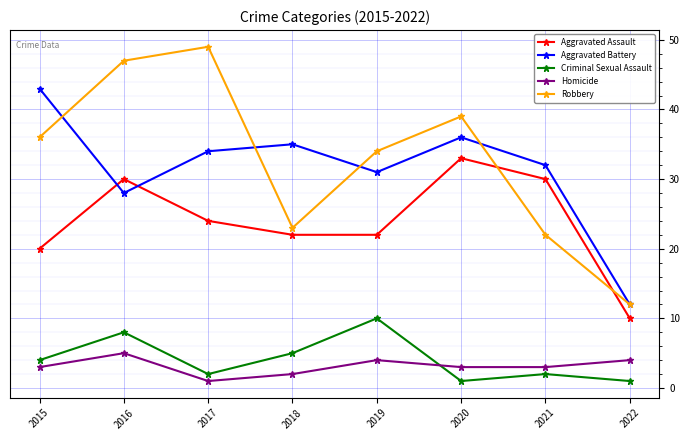

What is the average value of the Homicide series?

3